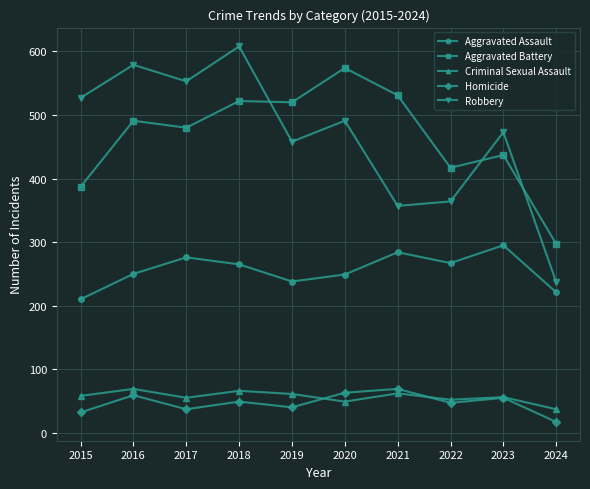

Which category has the lowest value in the Aggravated Assault series?

2015